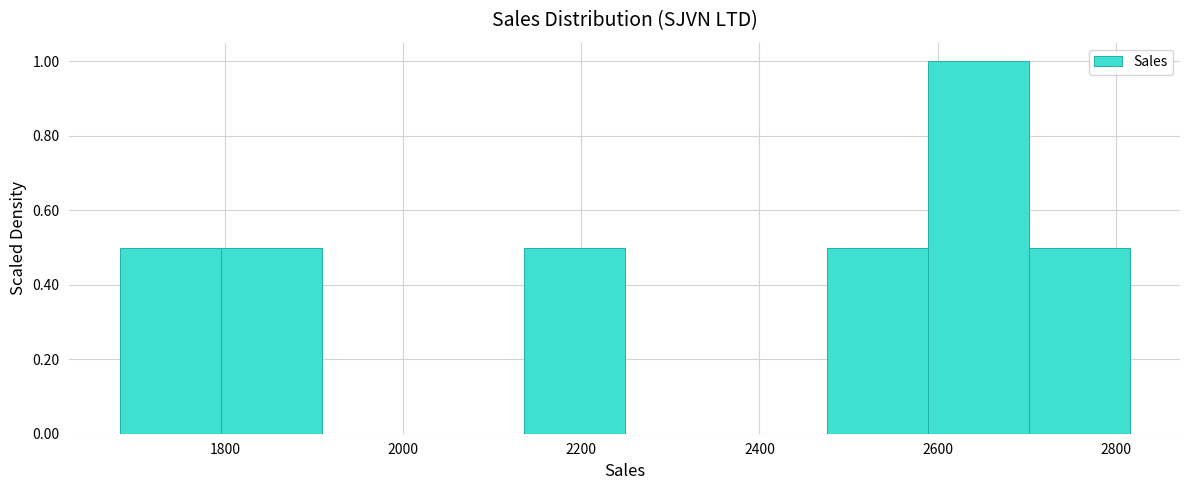

What is the height of the bar covering 1800 to 1900 on the x-axis? Neither the bar edges nor the heights are printed on the chart, so give them approximately, as read against the axes.

0.5